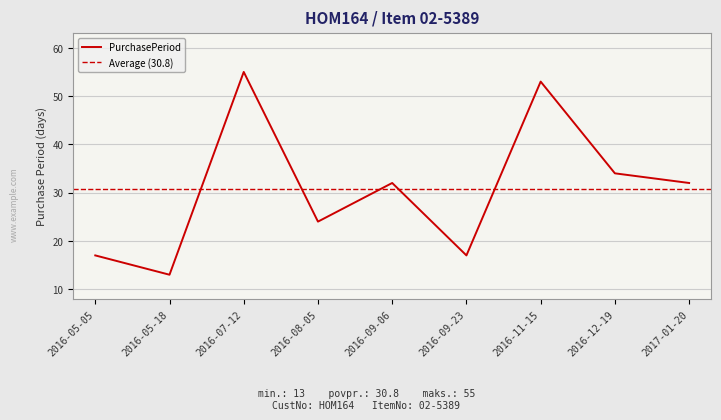

How many data points are less than 32?

4